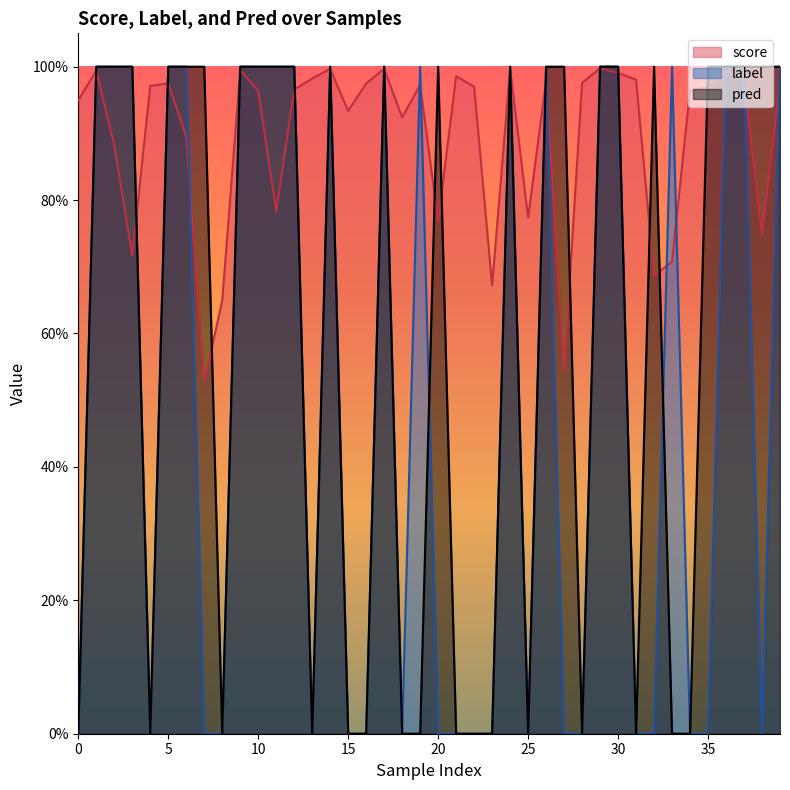

The label series shows 0.0 at 8. True or false?

True